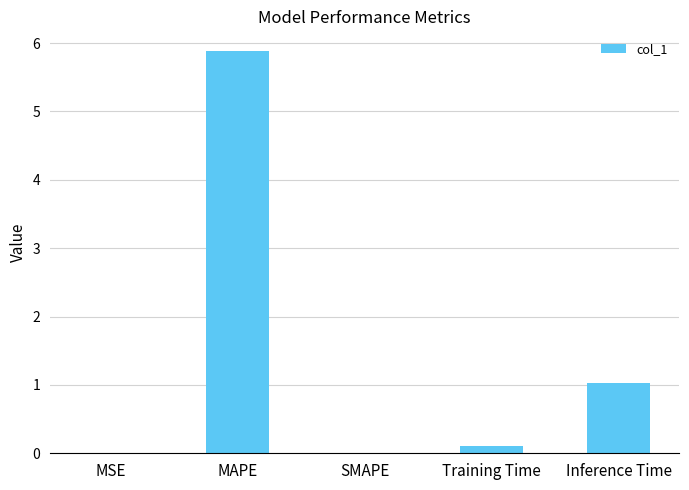

The value at MSE is 0.0. True or false?

True